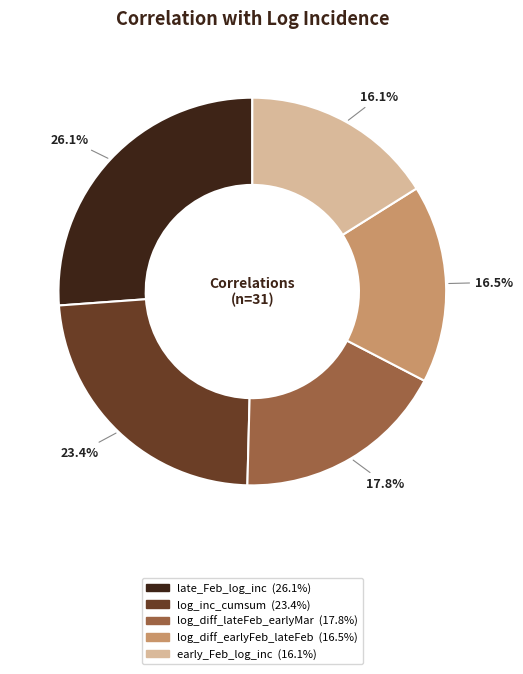

Does any single category account for the majority?

No